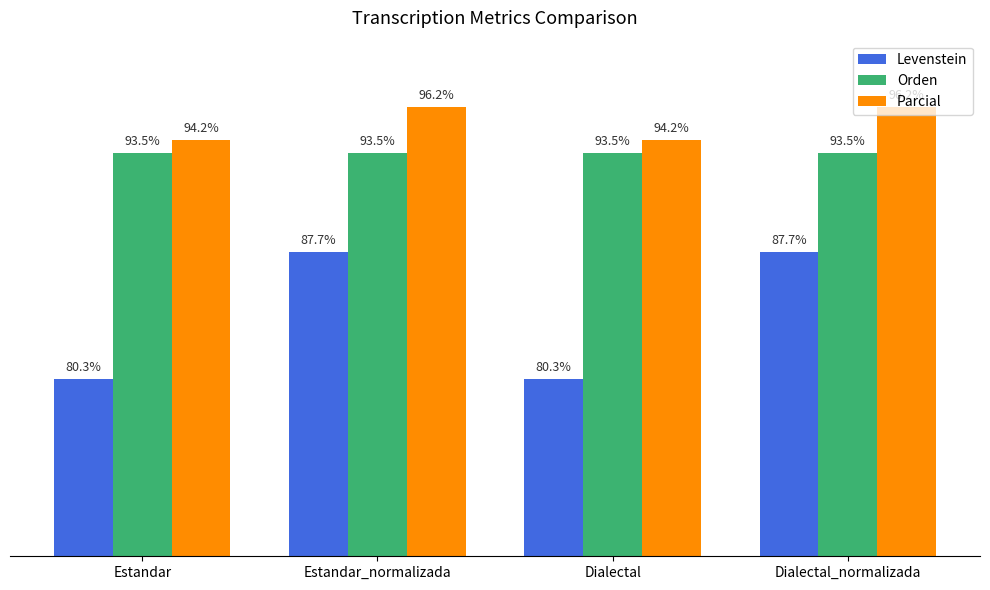

Where does the Levenstein series first go above 87?

Estandar_normalizada